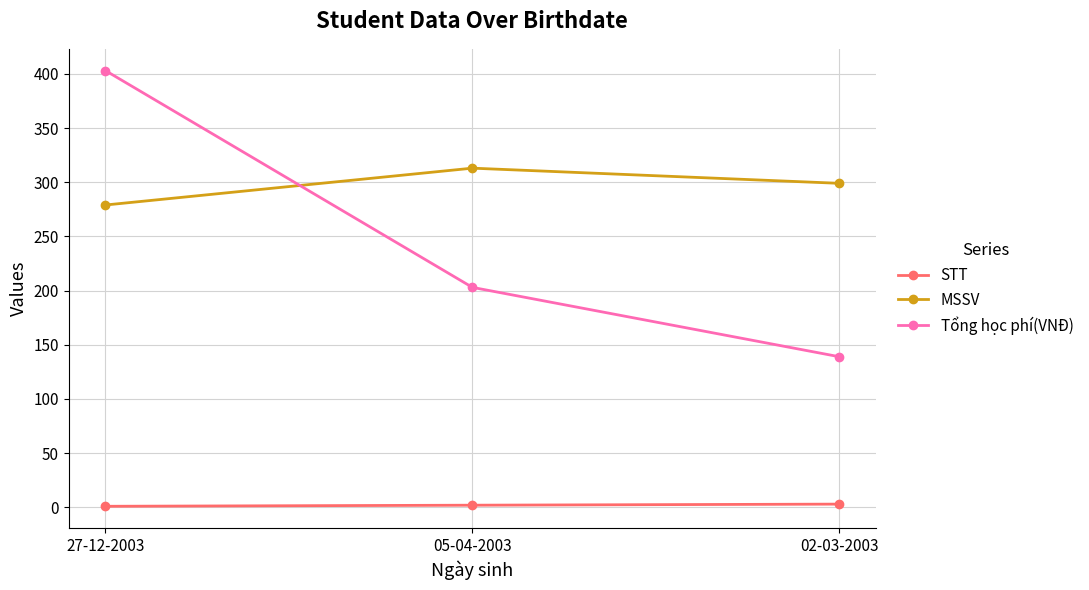

Is this an area chart (filled region under the line)?

No